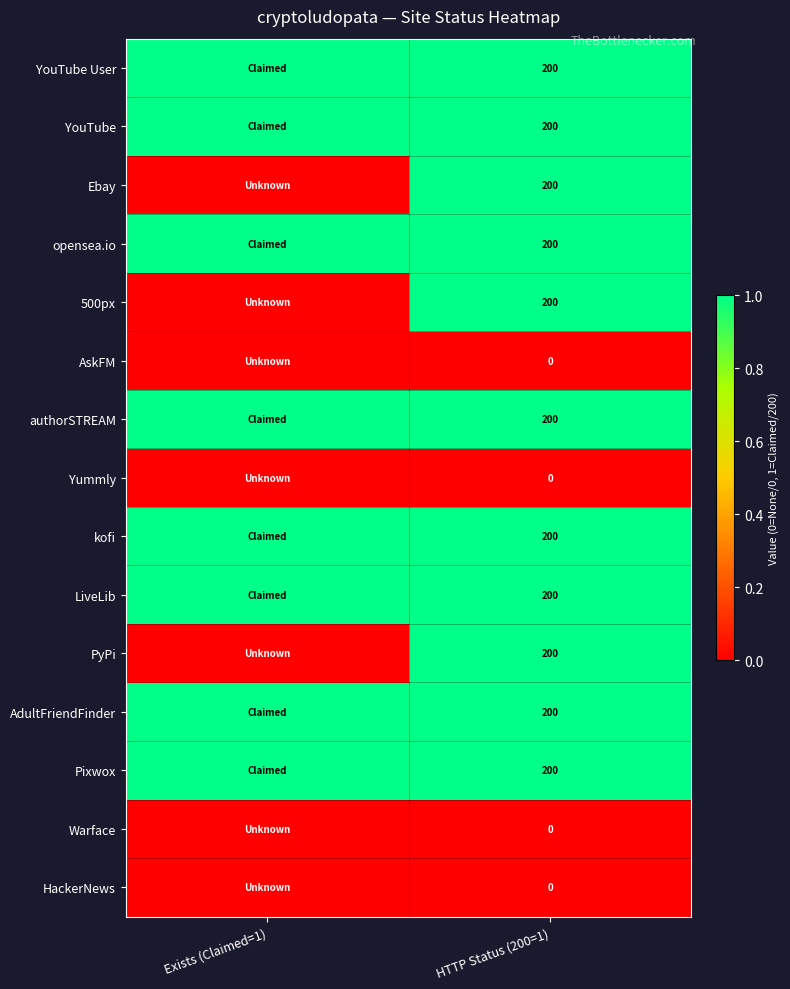

What is the total value across all series at HTTP Status (200=1)?

2200